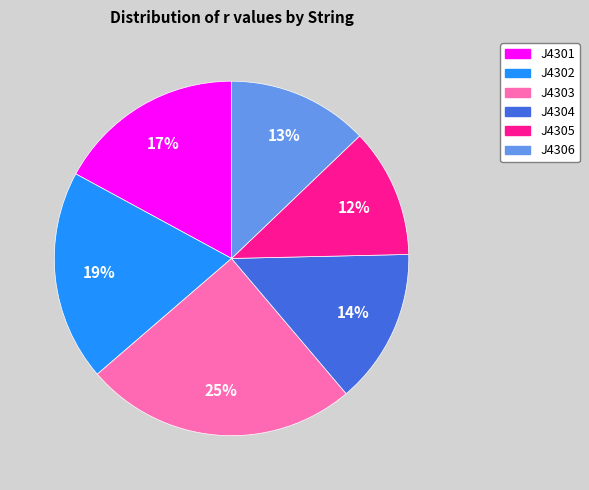

The J4306 slice represents 13% of the pie. True or false?

True